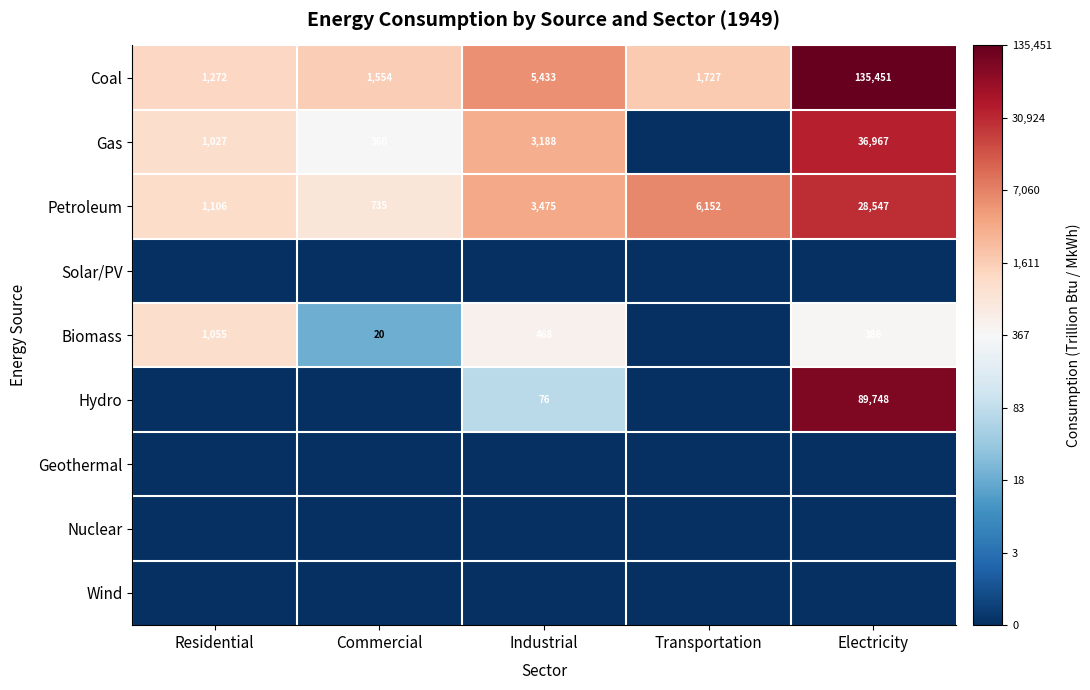

What value does the Coal series have at Residential, to the nearest 50?

1250